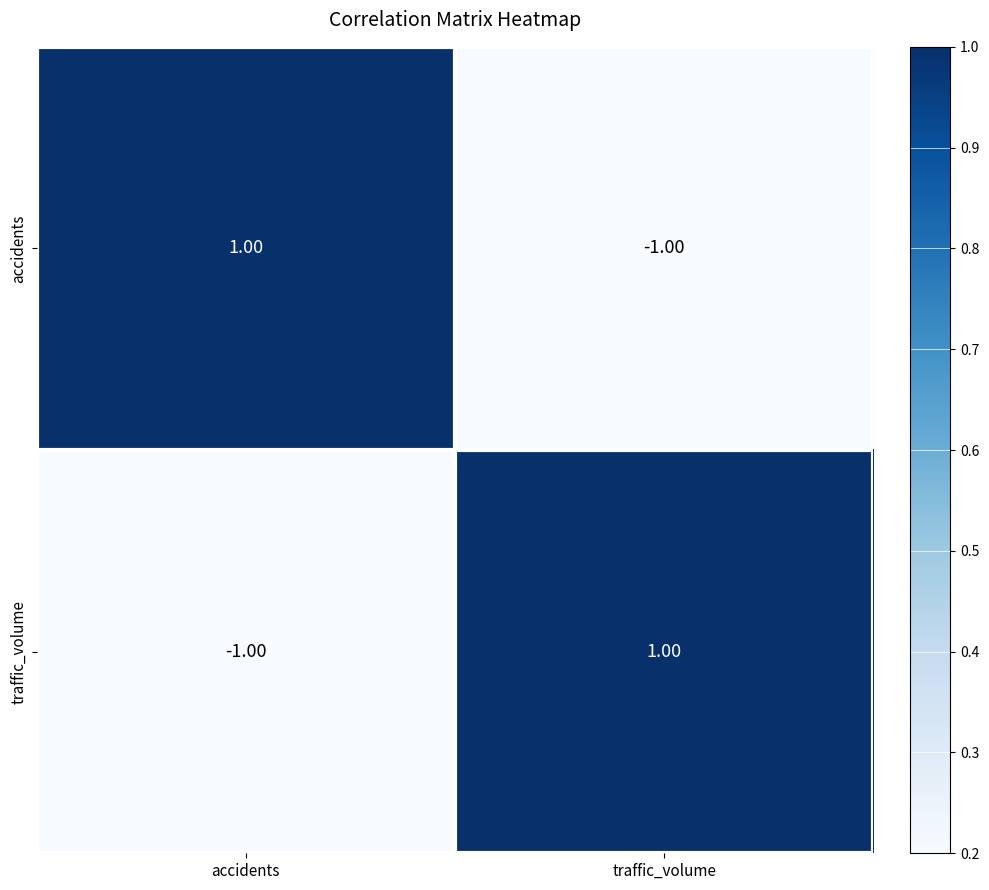

Rank the series at traffic_volume from lowest to highest value.

accidents, traffic_volume